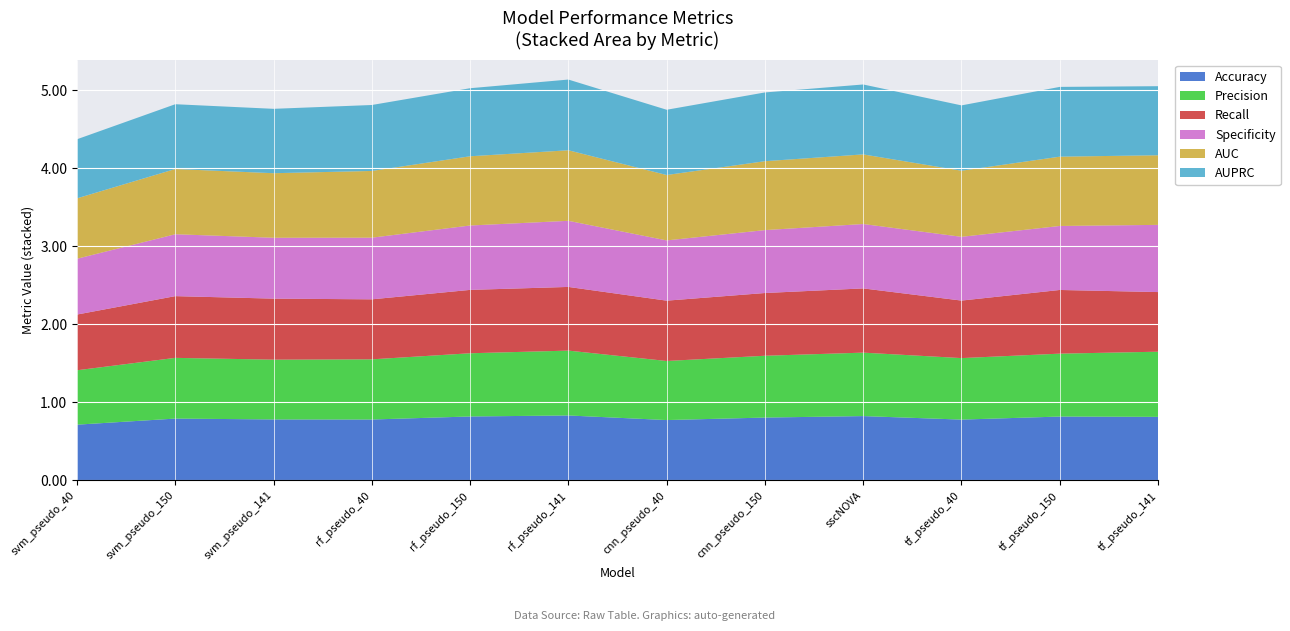

Reading left to right, what are all the values shown in this chart?

Accuracy: 0.7	0.8	0.8	0.8	0.8	0.8	0.8	0.8	0.8	0.8	0.8	0.8
Precision: 0.7	0.8	0.8	0.8	0.8	0.8	0.8	0.8	0.8	0.8	0.8	0.8
Recall: 0.7	0.8	0.8	0.8	0.8	0.8	0.8	0.8	0.8	0.7	0.8	0.8
Specificity: 0.7	0.8	0.8	0.8	0.8	0.8	0.8	0.8	0.8	0.8	0.8	0.9
AUC: 0.8	0.8	0.8	0.9	0.9	0.9	0.8	0.9	0.9	0.8	0.9	0.9
AUPRC: 0.8	0.8	0.8	0.8	0.9	0.9	0.8	0.9	0.9	0.8	0.9	0.9